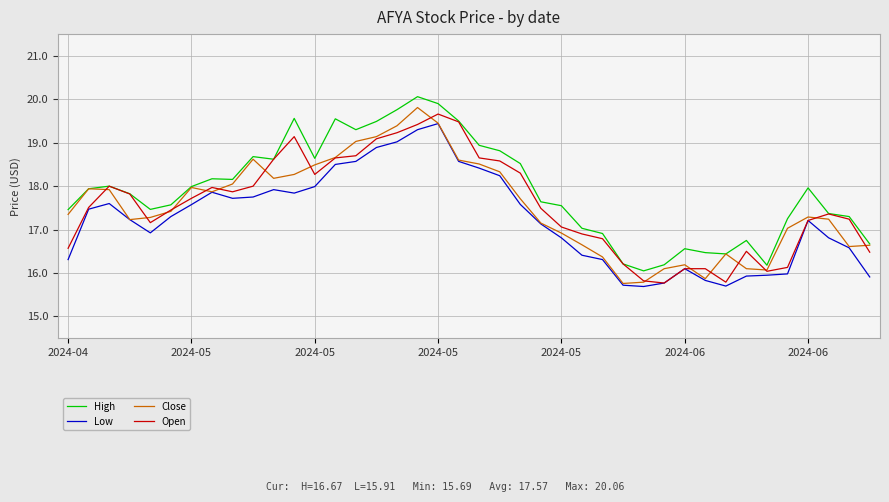

Which series has the largest total across all categories?

High